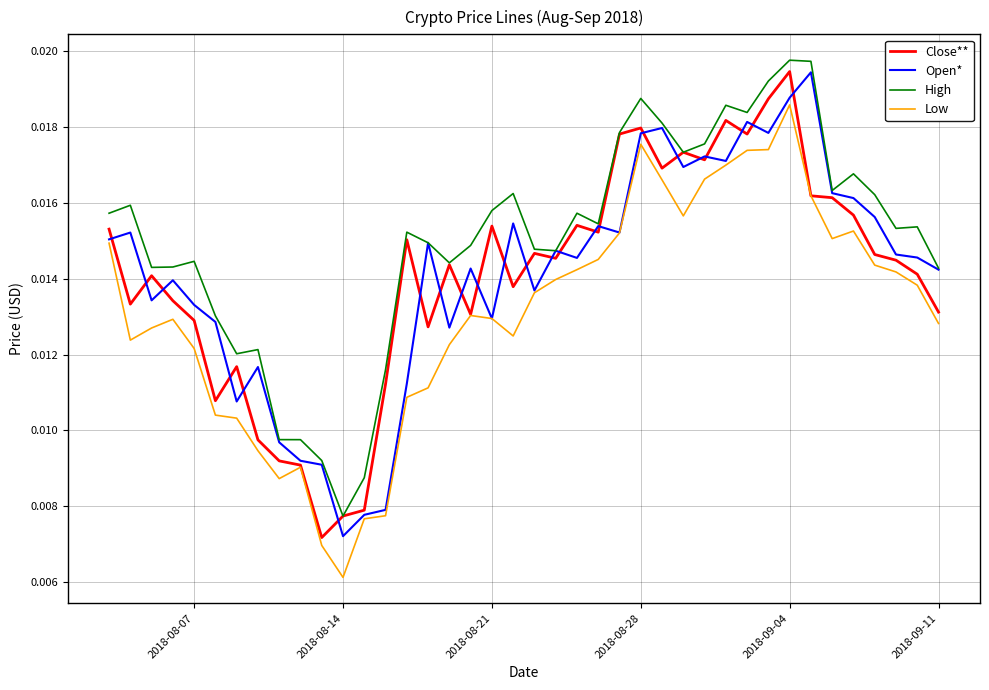

True or false: Low and High intersect in this chart.

False